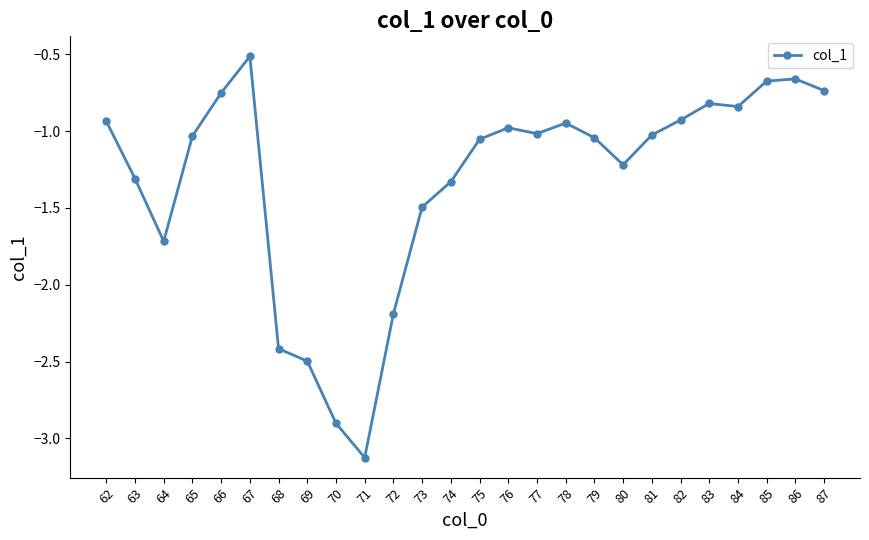

Between 72 and 69, which is larger?

72